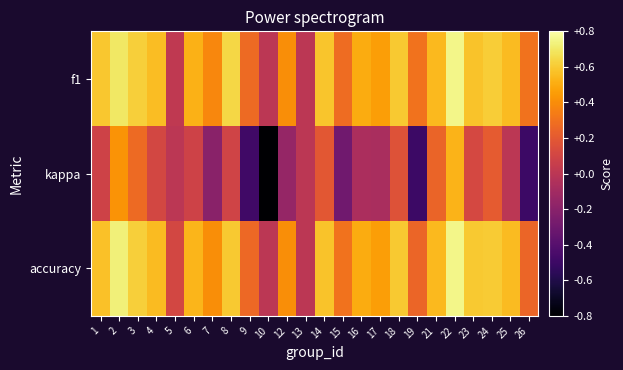

What is the difference between the highest and lowest values at 24?

0.4